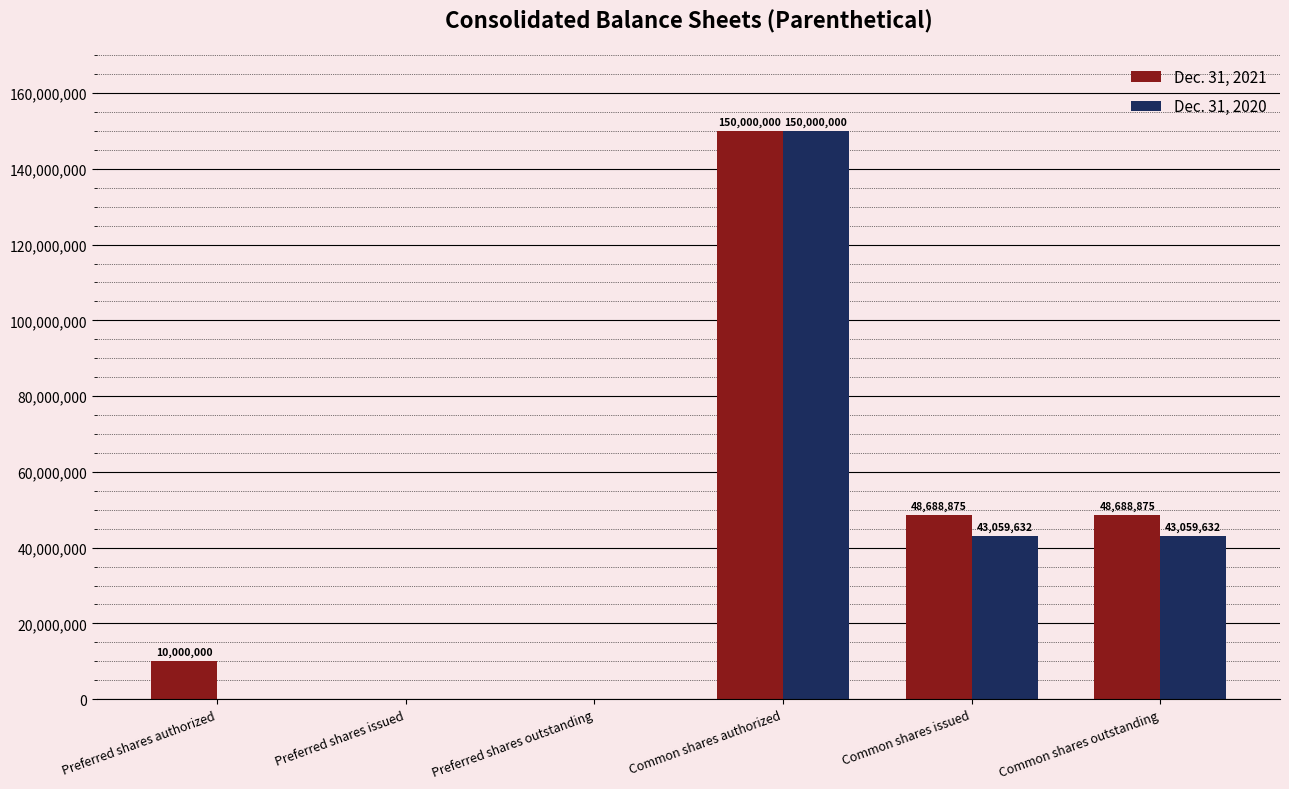

The Dec. 31, 2021 series shows 48688875 at Common shares outstanding. True or false?

True